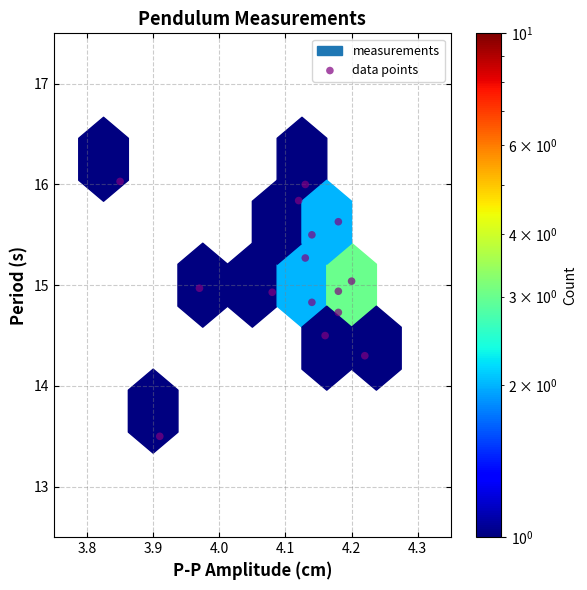

What is the range of X values (max minus min)?

0.4